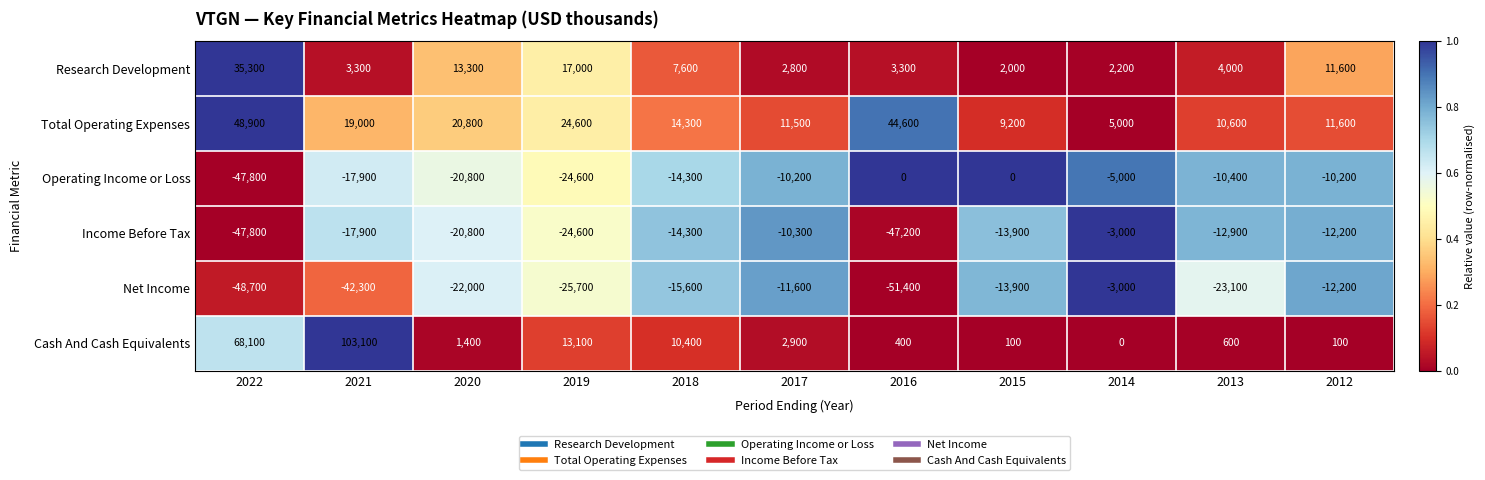

At which category is the sum across all series the highest?

2021